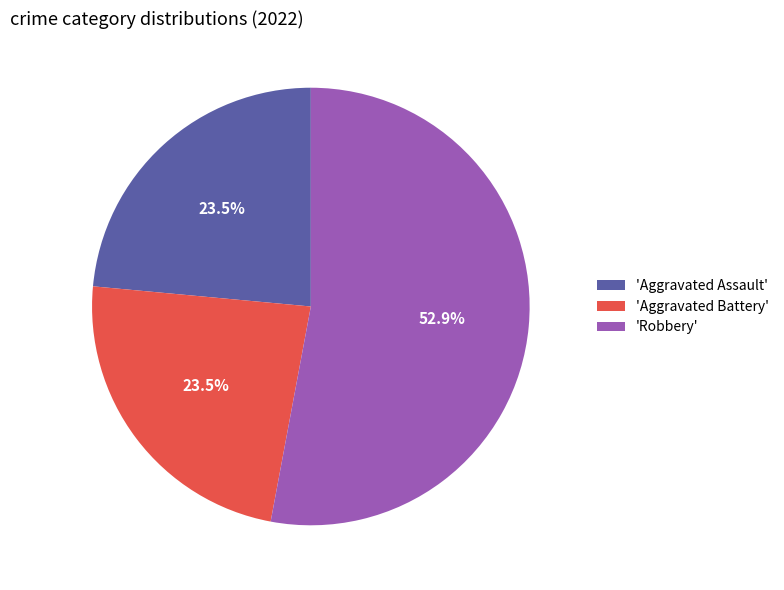

Between 'Robbery' and 'Aggravated Assault', which is larger?

'Robbery'